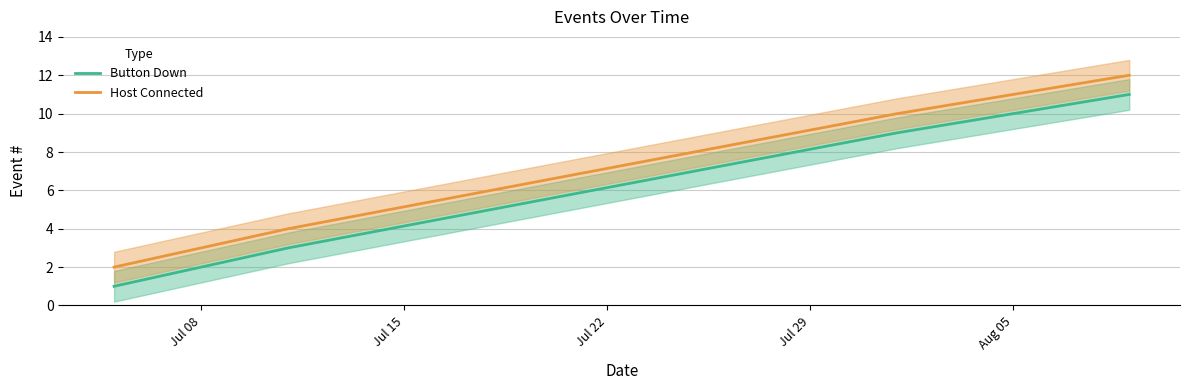

Reading left to right, extract all data points from this chart.

Button Down: 1	3	5	7	9	11
Host Connected: 2	4	6	8	10	12